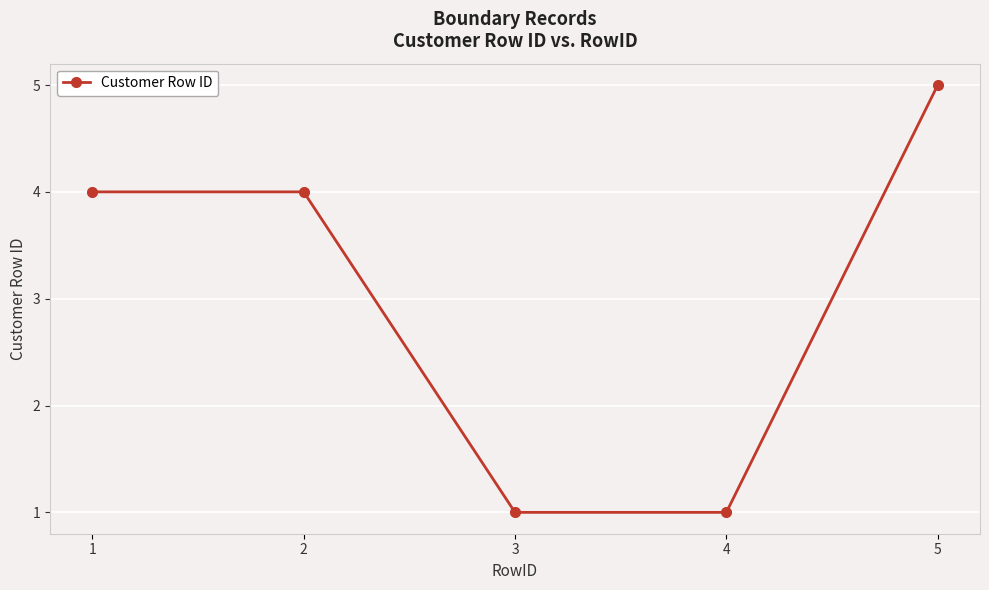

What is the minimum value shown in the chart?

1